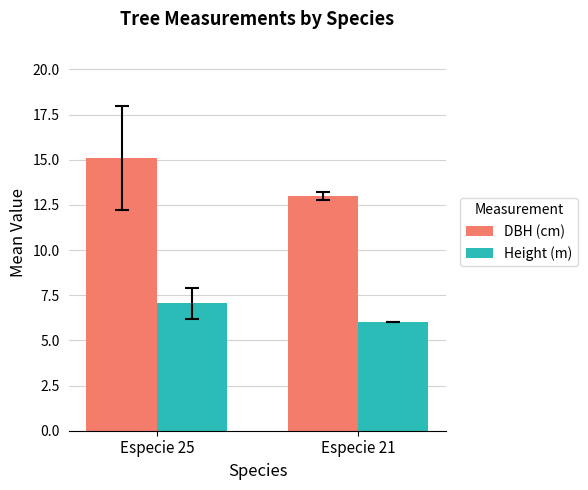

How many distinct data groups are displayed?

2